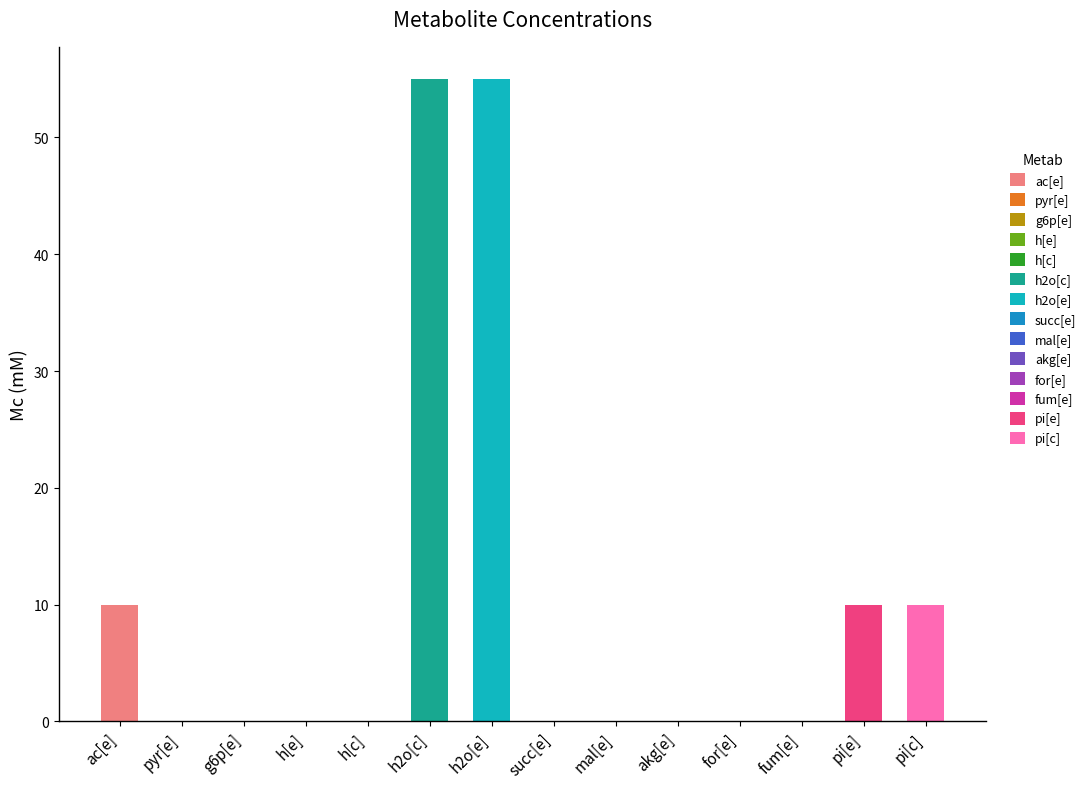

Rank the categories by value from lowest to highest.

pyr[e], g6p[e], succ[e], mal[e], akg[e], for[e], fum[e], h[e], h[c], ac[e], pi[e], pi[c], h2o[c], h2o[e]